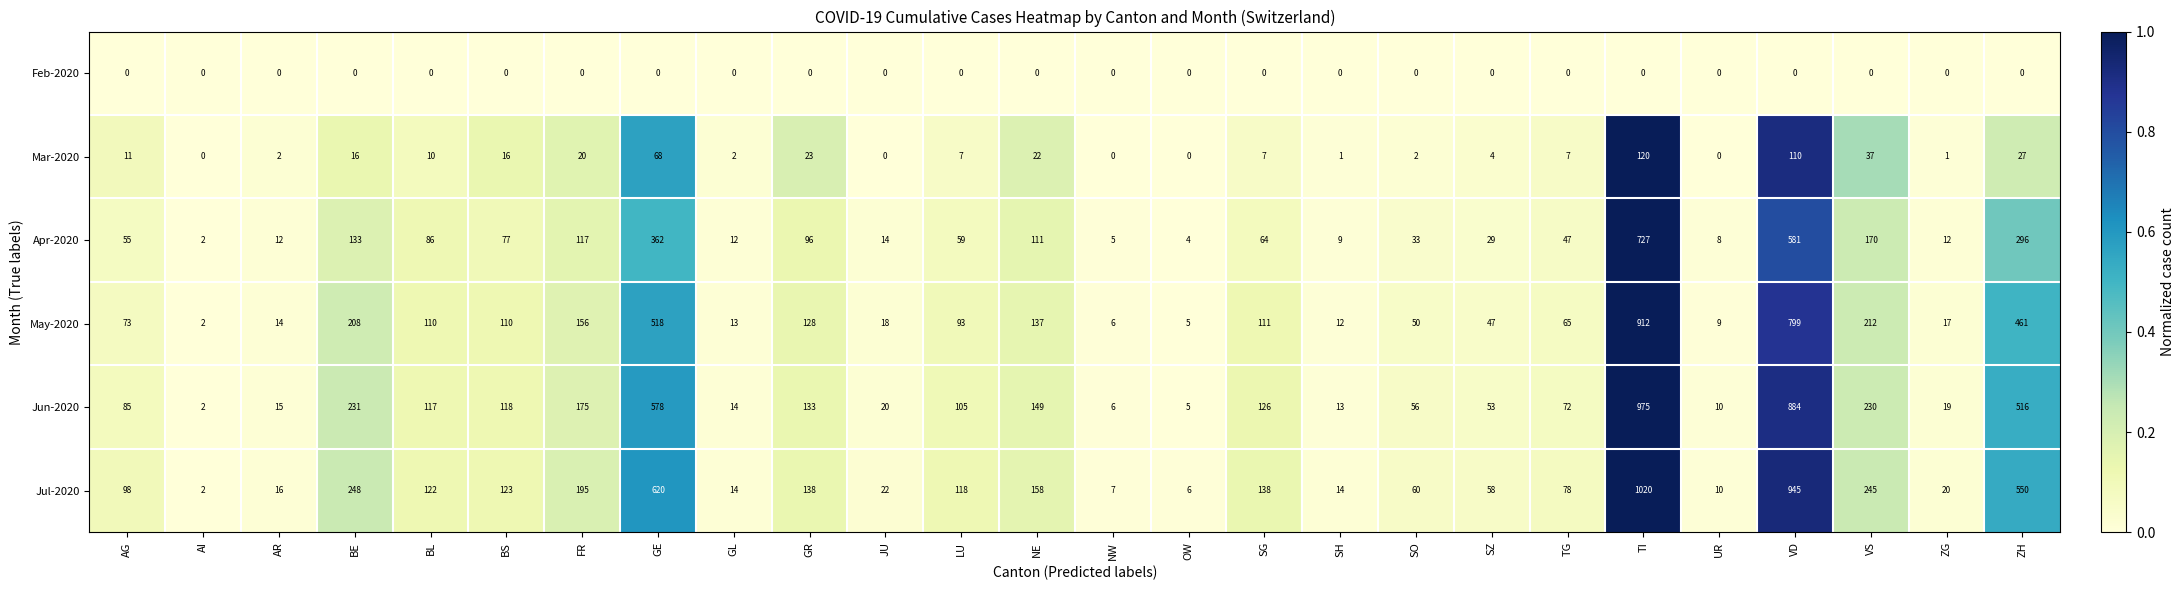

What is the difference between the maximum and minimum values in the Mar-2020 series?

120